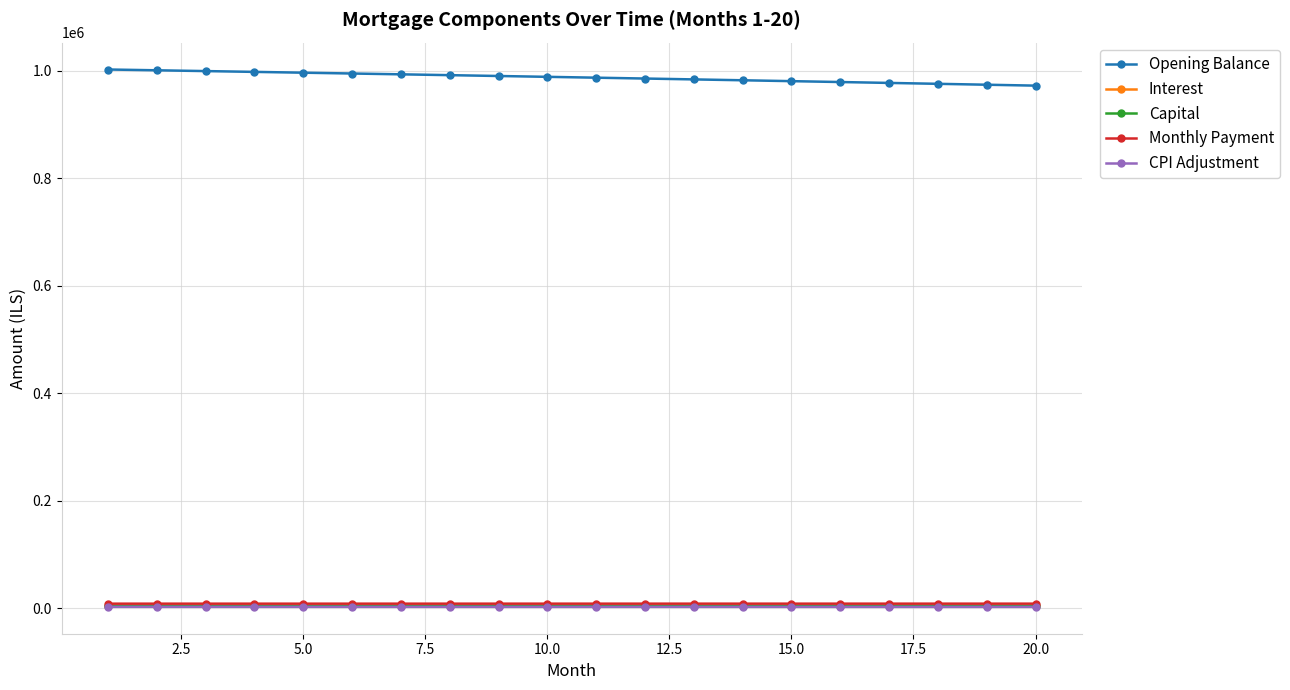

How many data points in Interest are less than 4325?

10